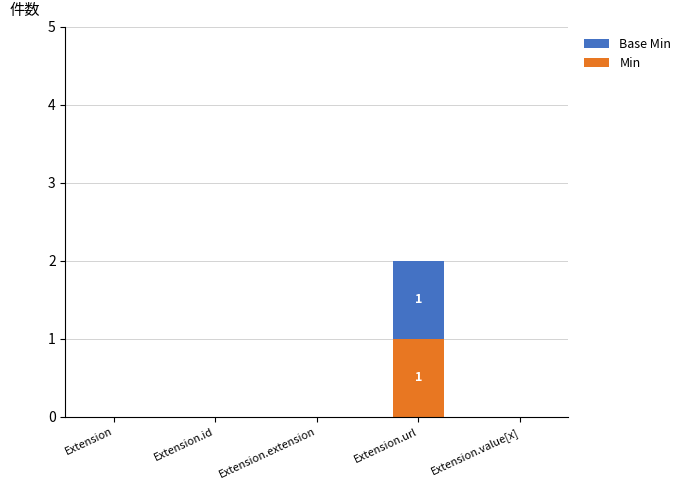

At which category is the sum across all series the highest?

Extension.url